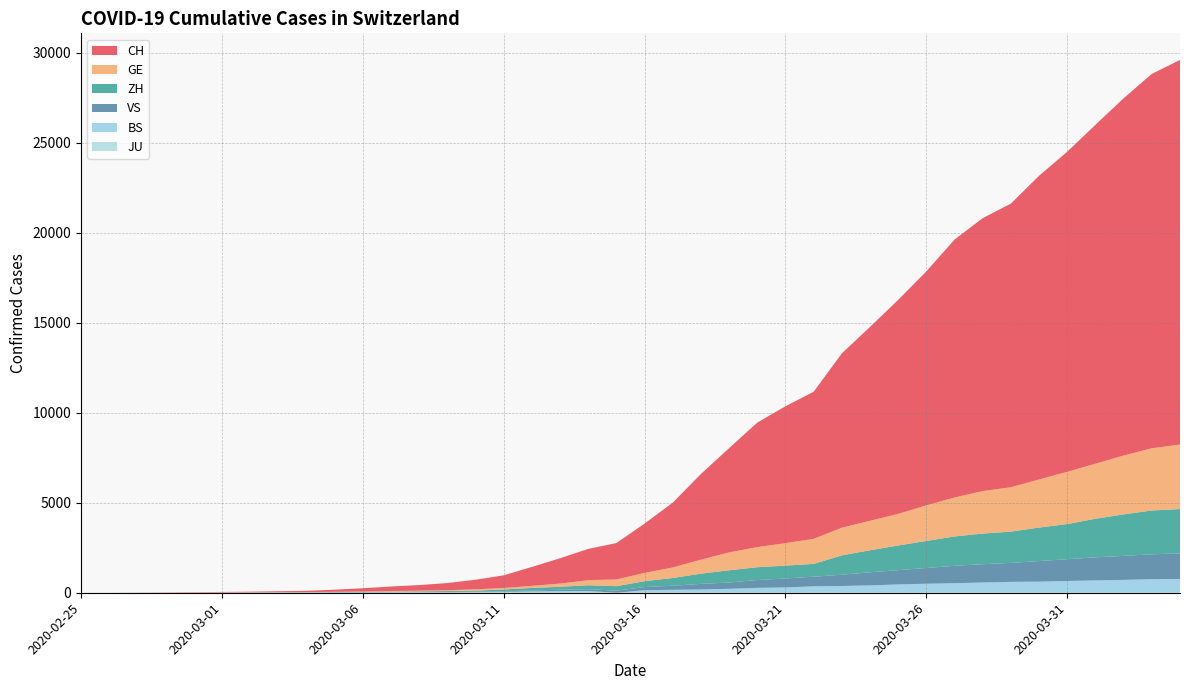

Reading left to right, list all the values displayed in this chart.

CH: 1	2	6	13	20	27	37	54	73	117	182	254	311	395	533	702	1054	1406	1739	2021	2742	3601	4764	5791	6917	7607	8174	9686	10772	11892	13002	14332	15164	15761	16874	17788	18832	19849	20802	21368
GE: 0	1	1	4	6	8	8	11	11	15	19	30	38	47	73	84	114	178	281	374	460	587	775	994	1119	1248	1391	1536	1636	1757	1979	2164	2360	2466	2673	2902	3059	3270	3456	3584
ZH: 0	0	2	2	6	7	11	14	16	24	30	35	41	50	63	102	141	164	219	251	327	430	569	680	712	712	712	1076	1224	1371	1503	1630	1704	1736	1862	1953	2142	2306	2434	2467
VS: 0	0	0	1	1	2	3	3	4	5	6	7	12	17	22	30	53	76	98	115	172	225	312	349	436	498	535	628	728	793	874	968	1017	1055	1144	1211	1282	1334	1383	1416
BS: 0	0	1	1	1	1	1	3	3	8	15	21	24	28	33	49	73	92	100	0	143	164	181	220	270	297	356	374	410	462	501	530	569	605	617	653	687	714	754	767
JU: 0	0	0	0	0	0	0	0	0	0	0	0	0	0	0	0	0	0	0	0	0	0	0	0	0	0	0	0	0	0	0	0	0	0	0	0	0	0	0	0